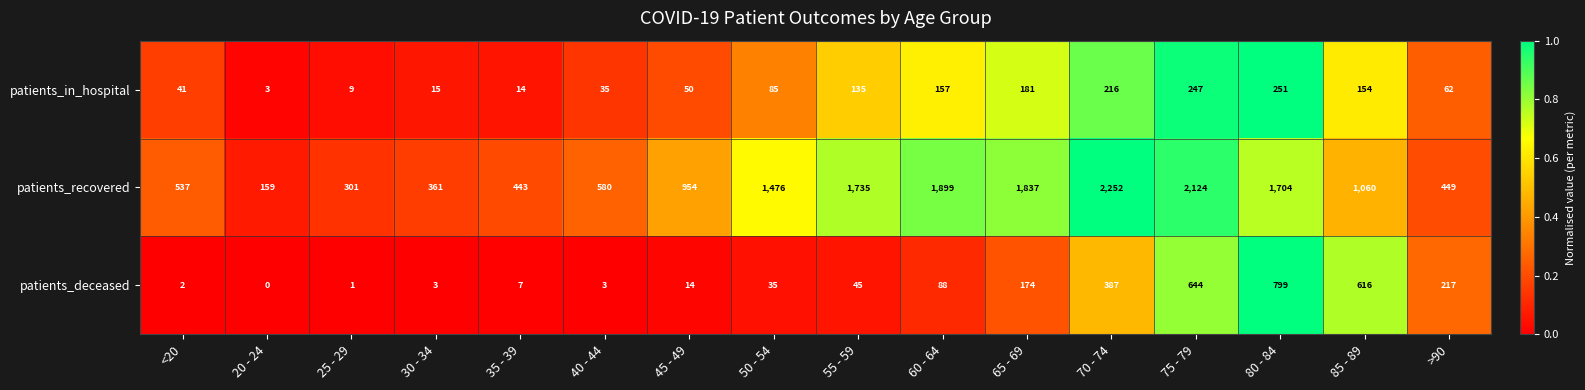

Count the number of categories in the chart.

16